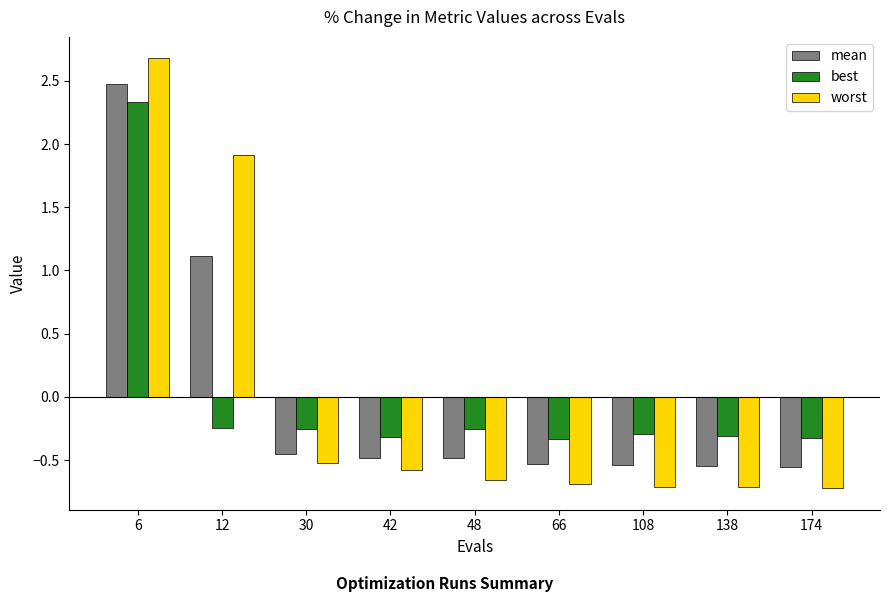

The value of best at 6 is 1.4. True or false?

False